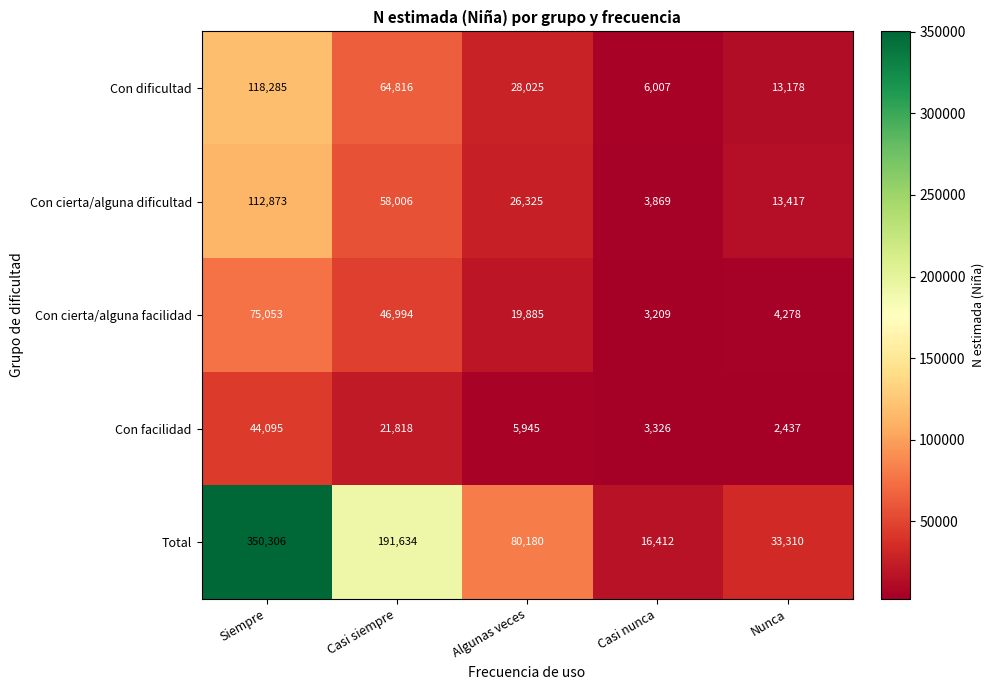

Count the number of data series in this chart.

5